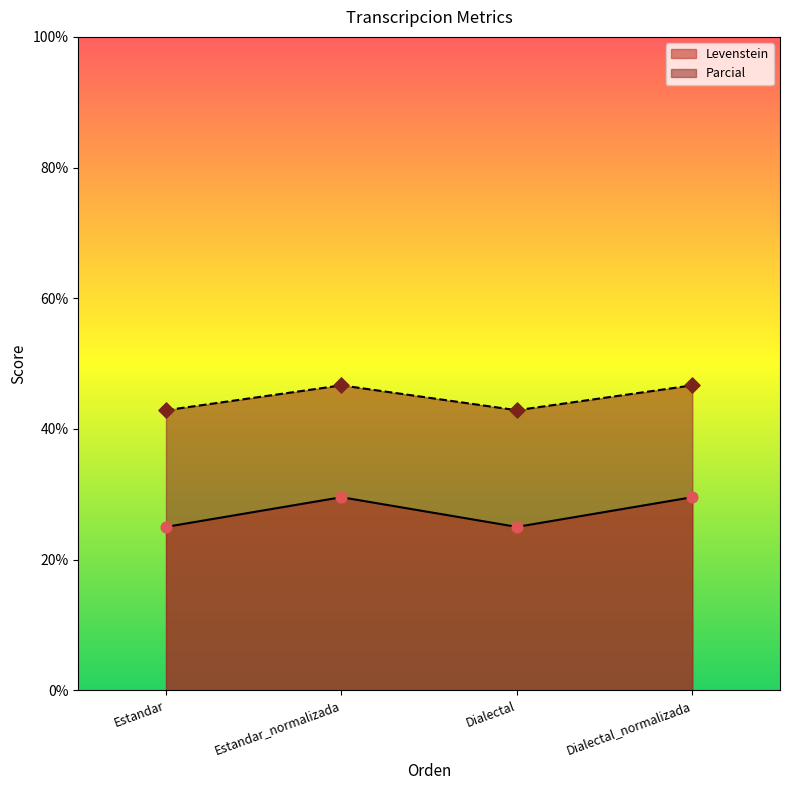

Which series has the largest total across all categories?

Parcial